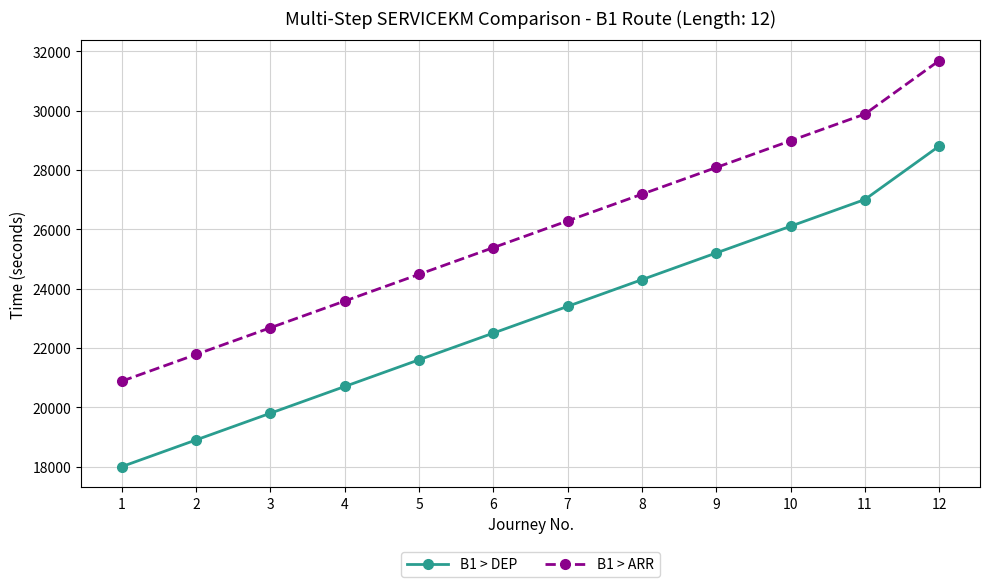

Where is B1 > ARR nearest to the value 26280?

7